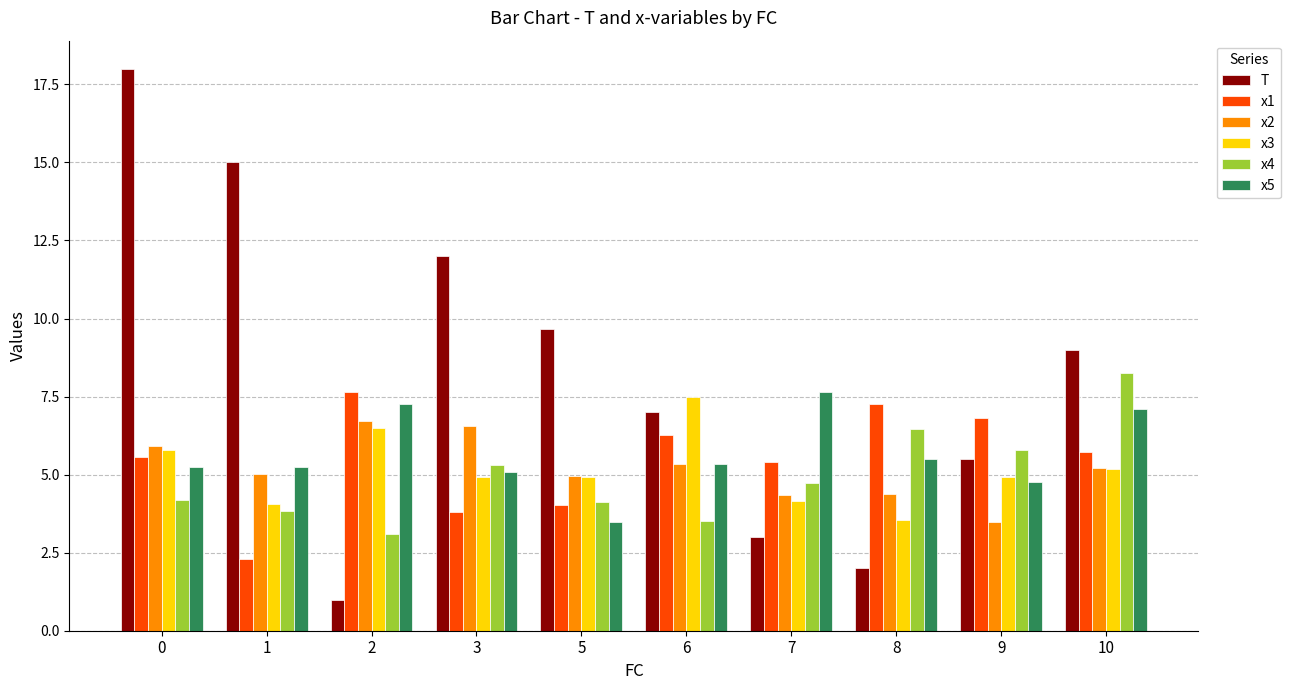

Which series changed the most between 6 and 8?

T